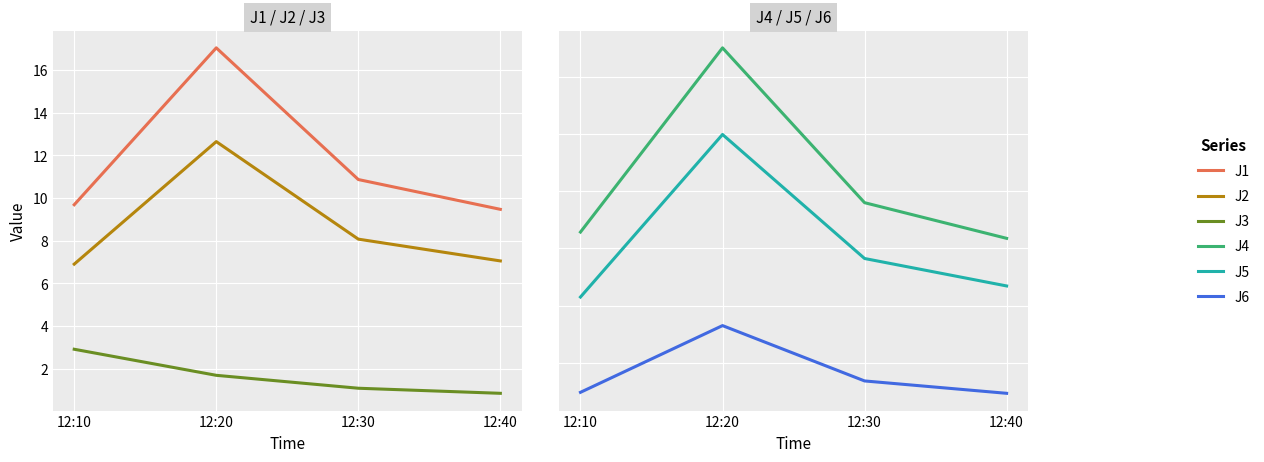

Reading left to right, what are all the values shown in this chart?

J1: 9.7	17.0	10.9	9.5
J2: 6.9	12.6	8.1	7.0
J3: 2.9	1.7	1.1	0.8
J4: 21.4	37.5	24.0	20.9
J5: 15.8	30.0	19.1	16.7
J6: 7.4	13.3	8.4	7.3